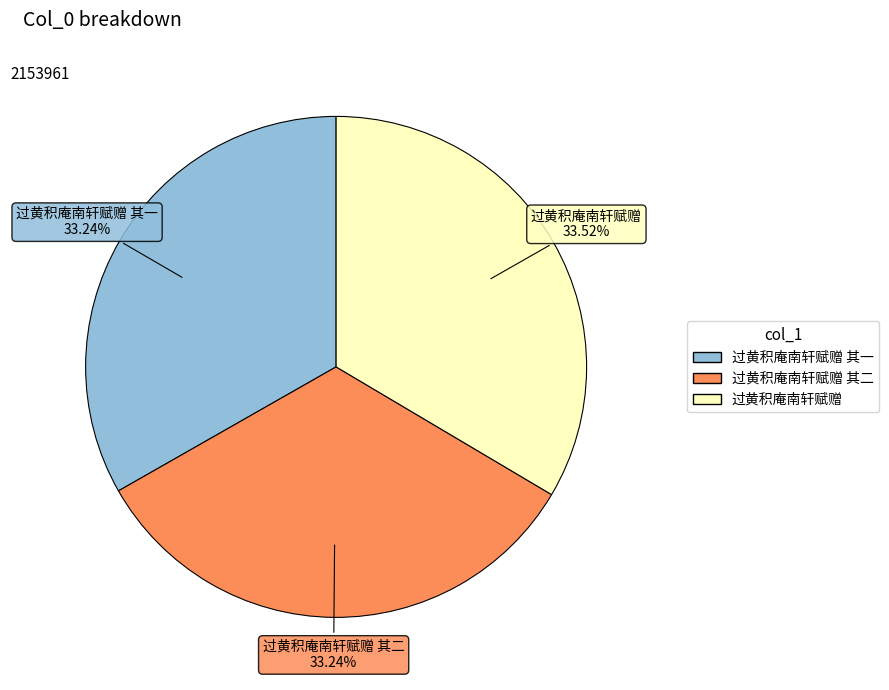

Count the number of slices in the pie.

3